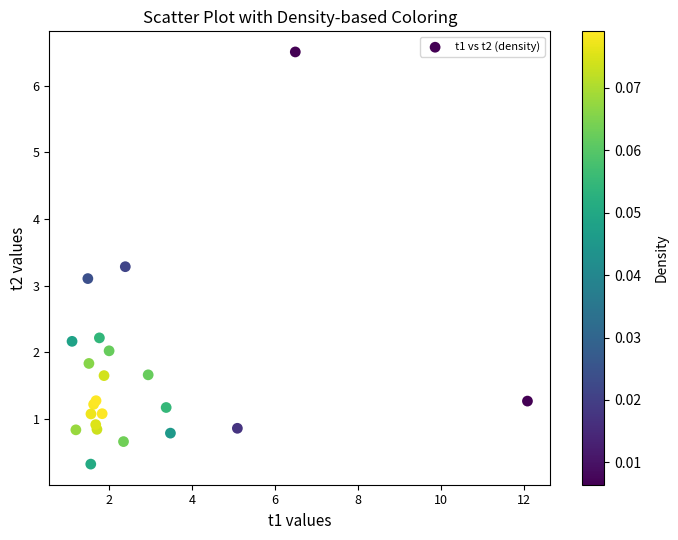

What Y value in the scatter plot is closest to 3?

3.1